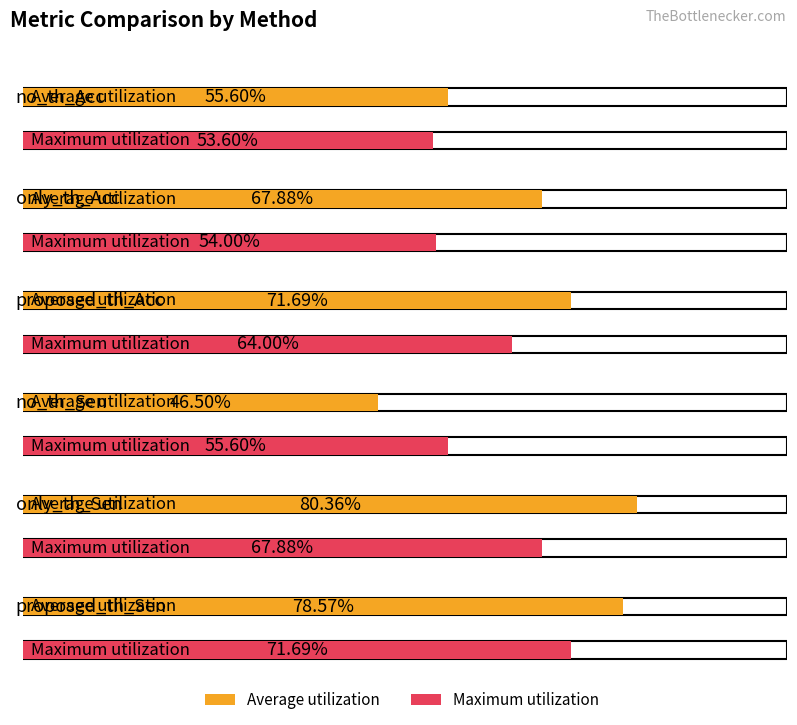

How many bars are there in each group?

2